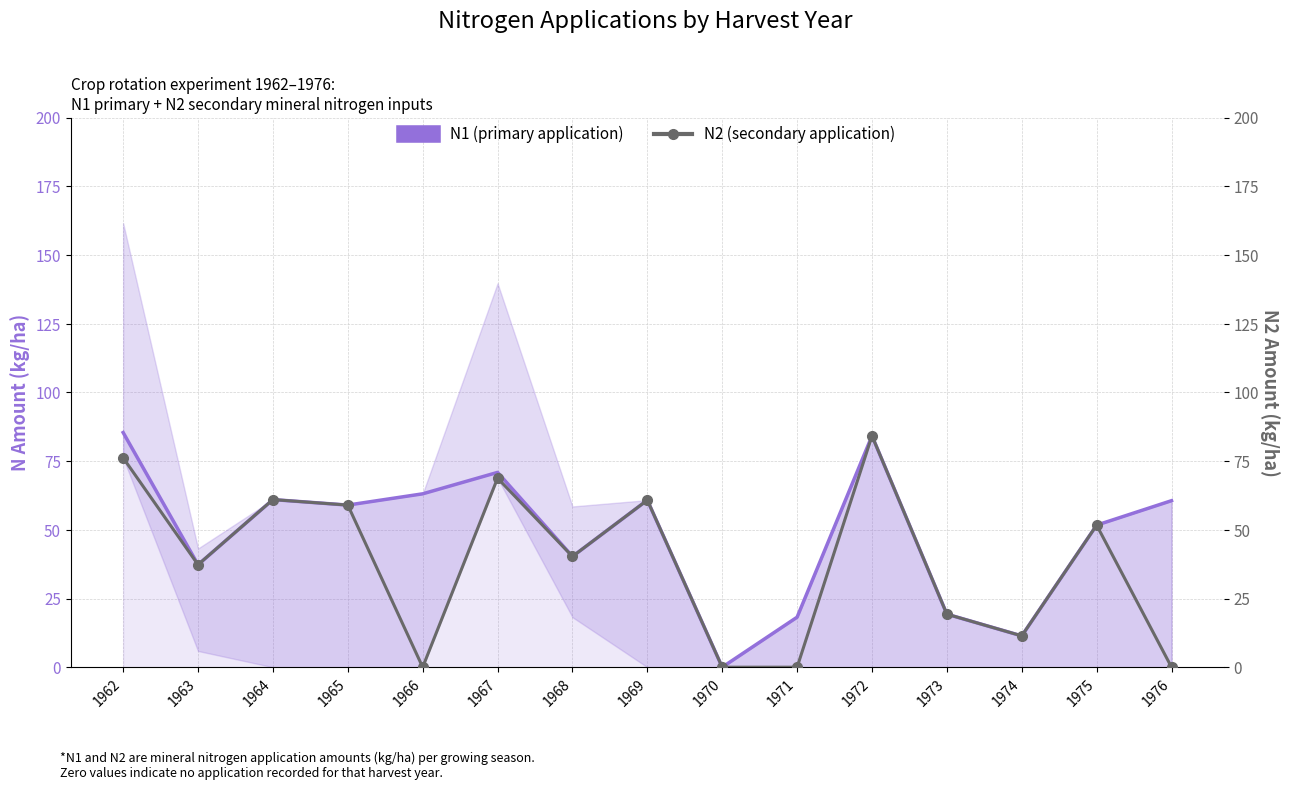

True or false: N2 (secondary application) has a value of 60.5 at 1968.

False